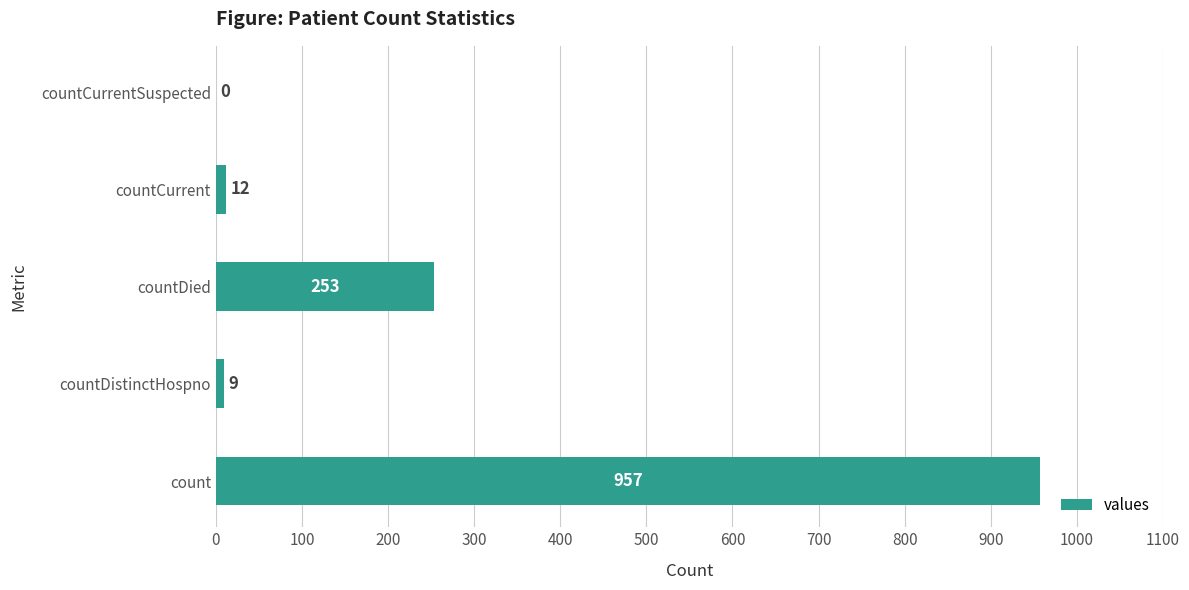

Reading bottom to top, transcribe all the data shown in this chart.

count=957	countDistinctHospno=9	countDied=253	countCurrent=12	countCurrentSuspected=0